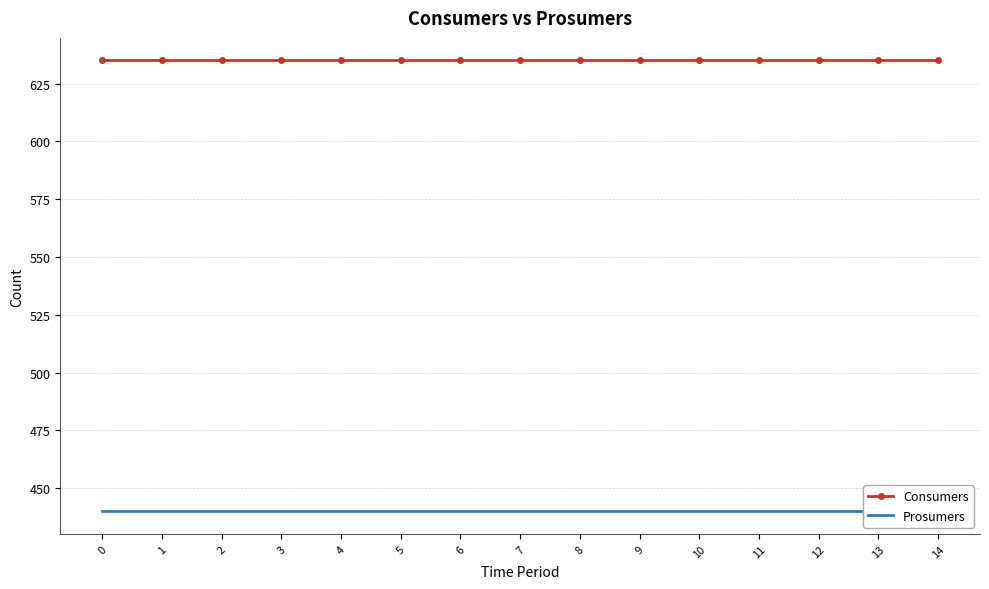

List the labels in order of Consumers value, smallest first.

0, 1, 2, 3, 4, 5, 6, 7, 8, 9, 10, 11, 12, 13, 14